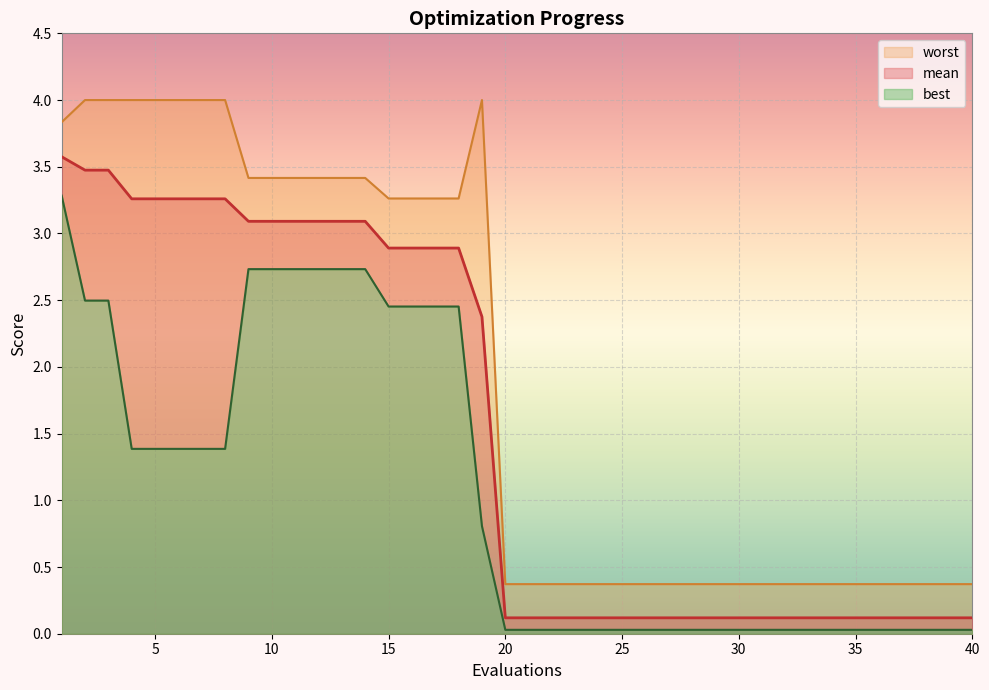

Between 10 and 35, which series saw the biggest shift?

worst